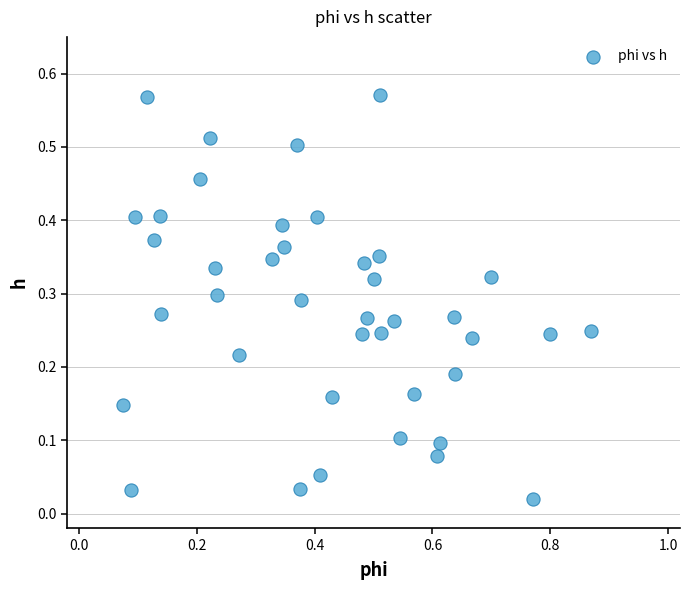

What is the range of X values (max minus min)?

0.8